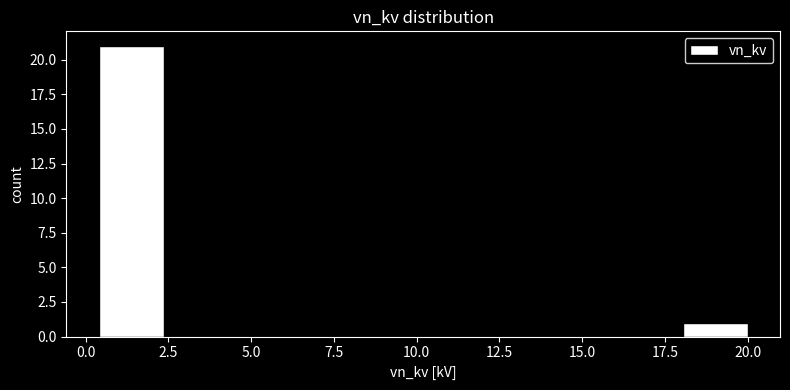

Around what value on the x-axis is the tallest bar? Give the approximate position of its centre, as read against the axis.

1.5